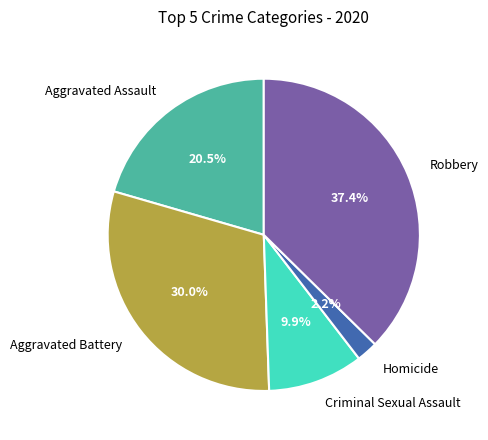

Is Homicide the majority of the pie?

No